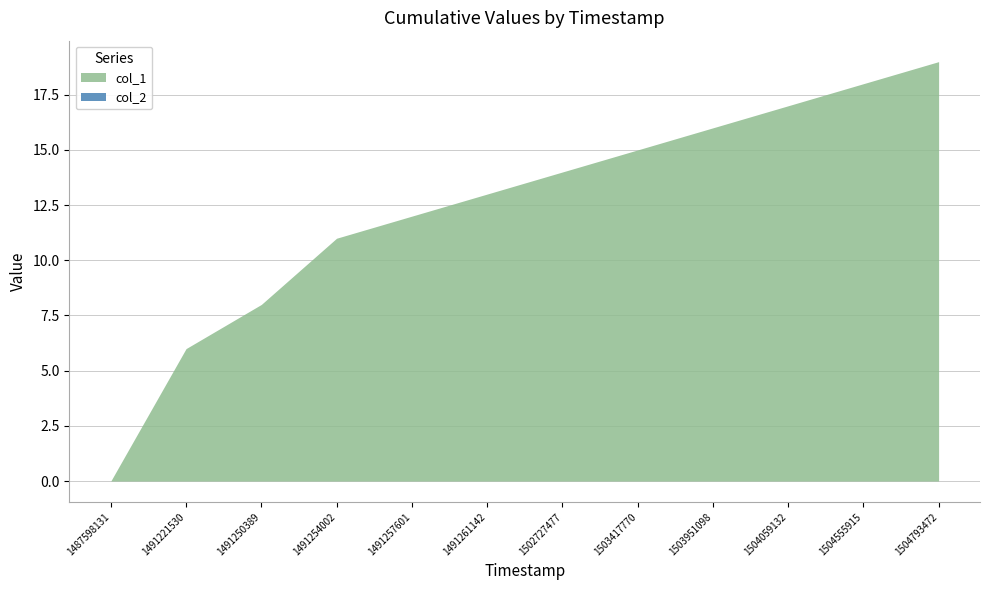

Which series has the largest range (max minus min)?

col_1